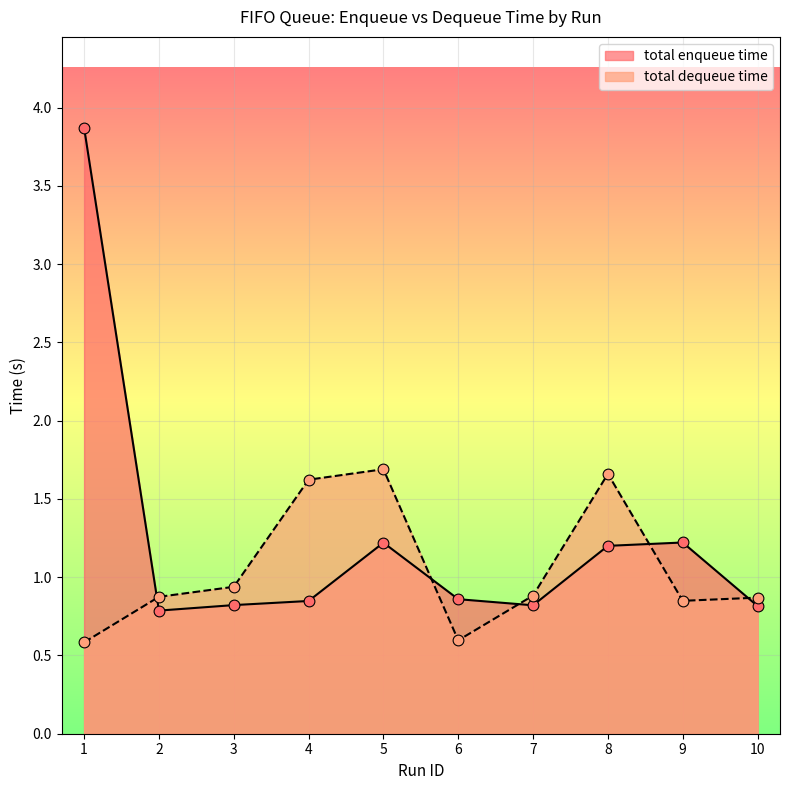

Which series reaches the minimum Y coordinate?

total dequeue time